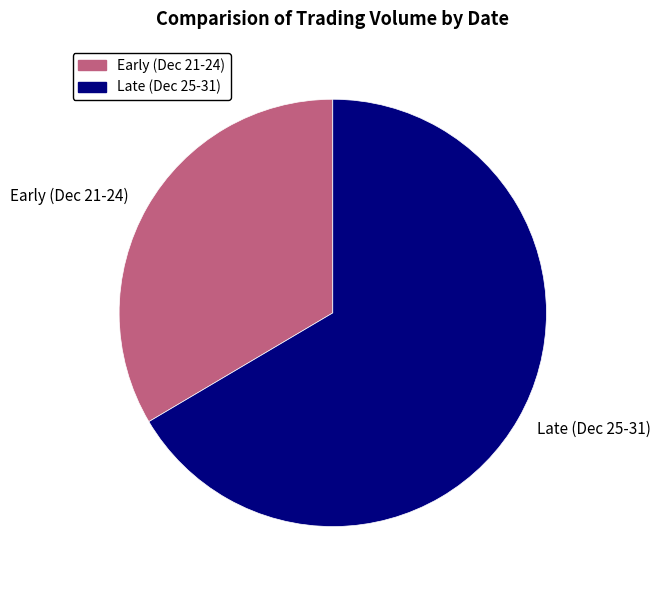

Rank the categories by value from highest to lowest.

Late (Dec 25-31), Early (Dec 21-24)